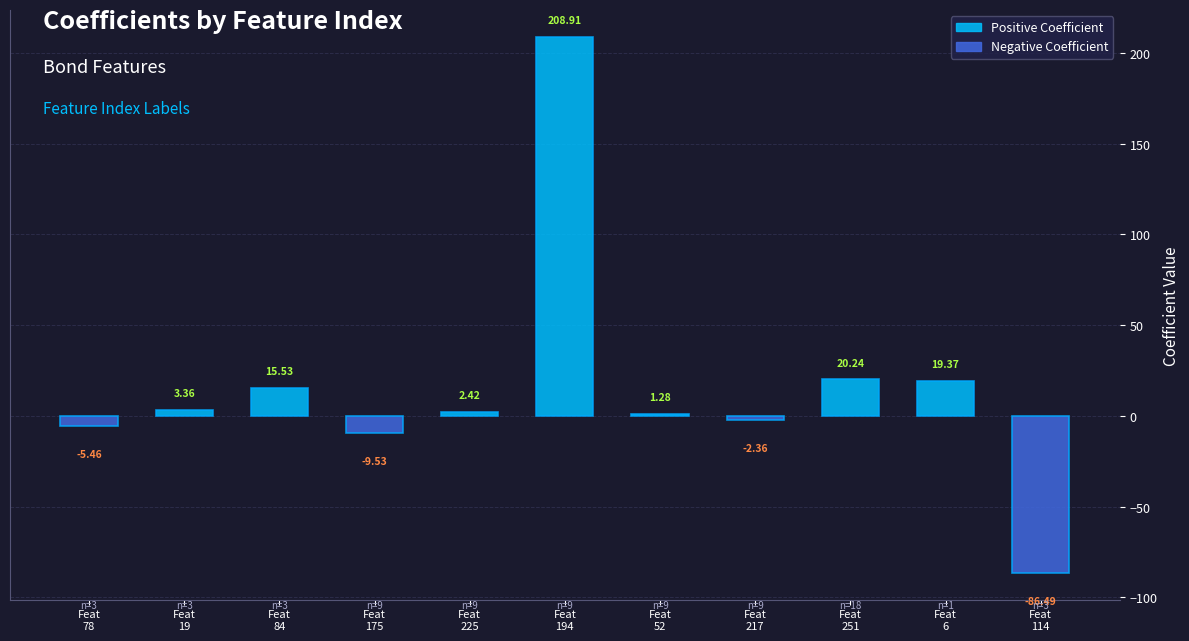

Reading left to right, transcribe all the data shown in this chart.

78=-5.5	19=3.4	84=15.5	175=-9.5	225=2.4	194=208.9	52=1.3	217=-2.4	251=20.2	6=19.4	114=-86.5